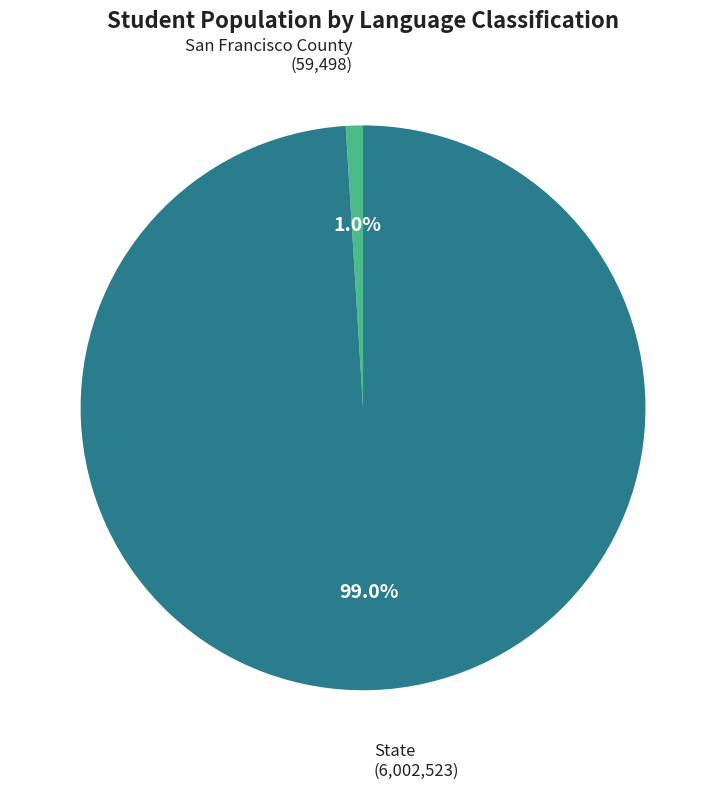

Between San Francisco County and State, which is larger?

State